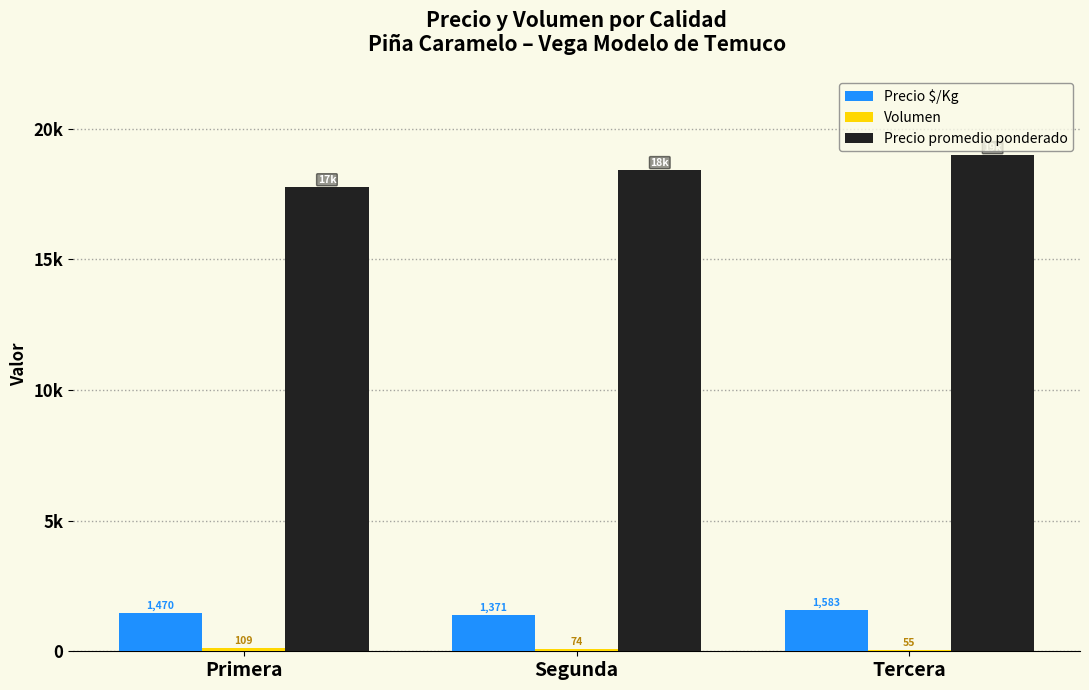

Does the chart contain stacked bars?

No